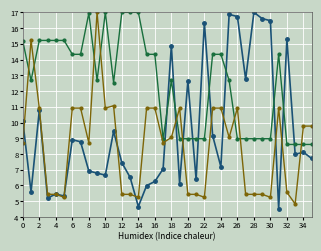

What is the greatest value displayed?

17.0